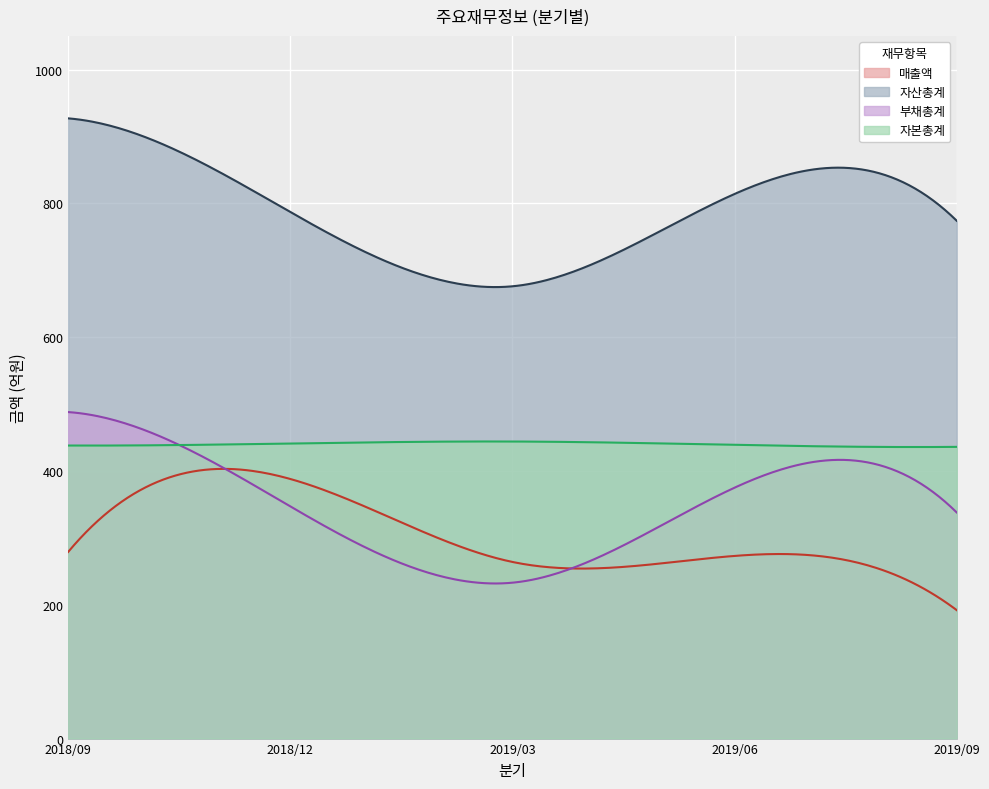

How many values in the 자본총계 series exceed 439?

2